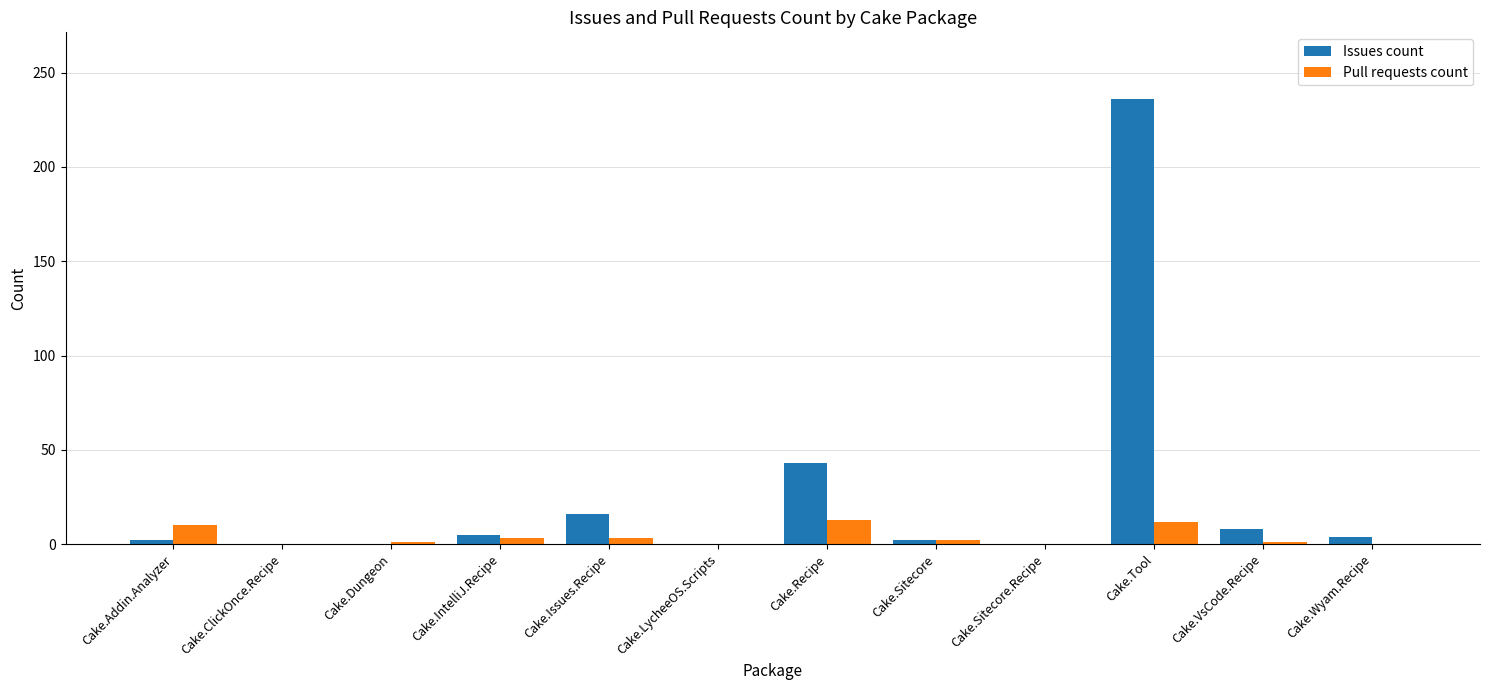

At which category is the sum across all series the highest?

Cake.Tool